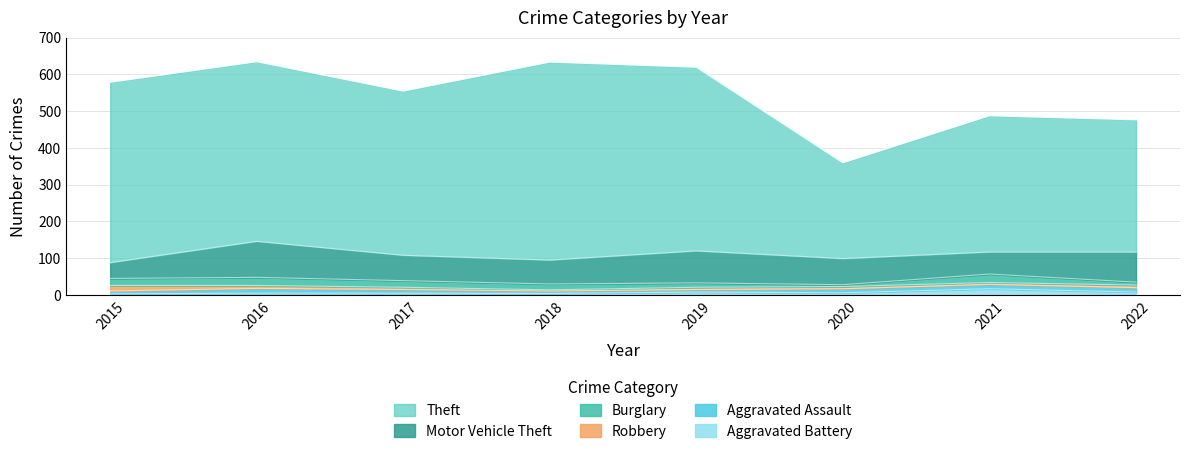

Count the number of categories in the chart.

8